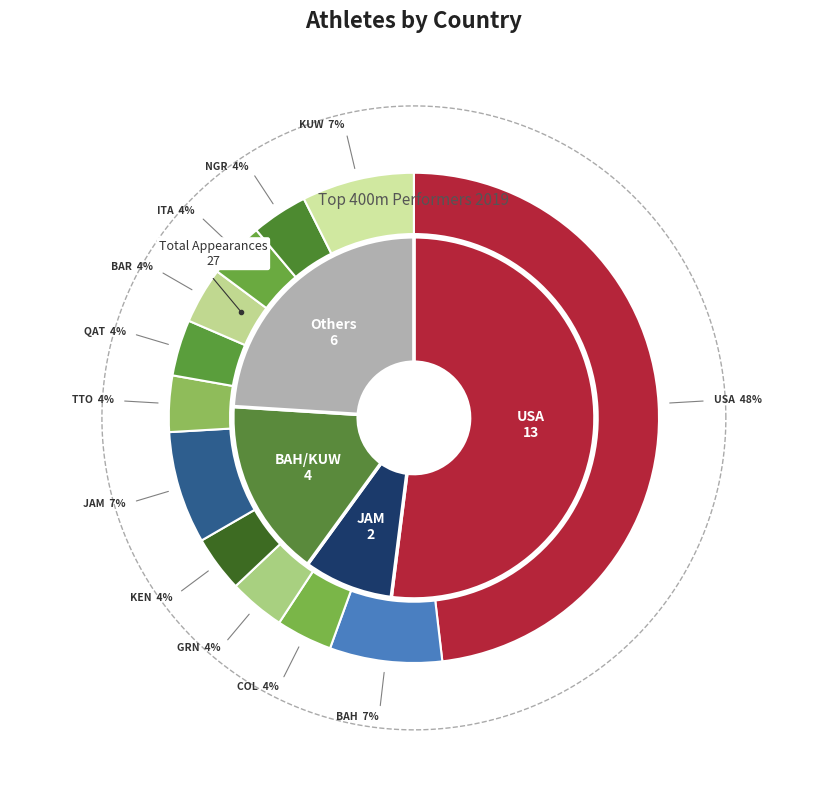

True or false: QAT accounts for 1% of the total.

False